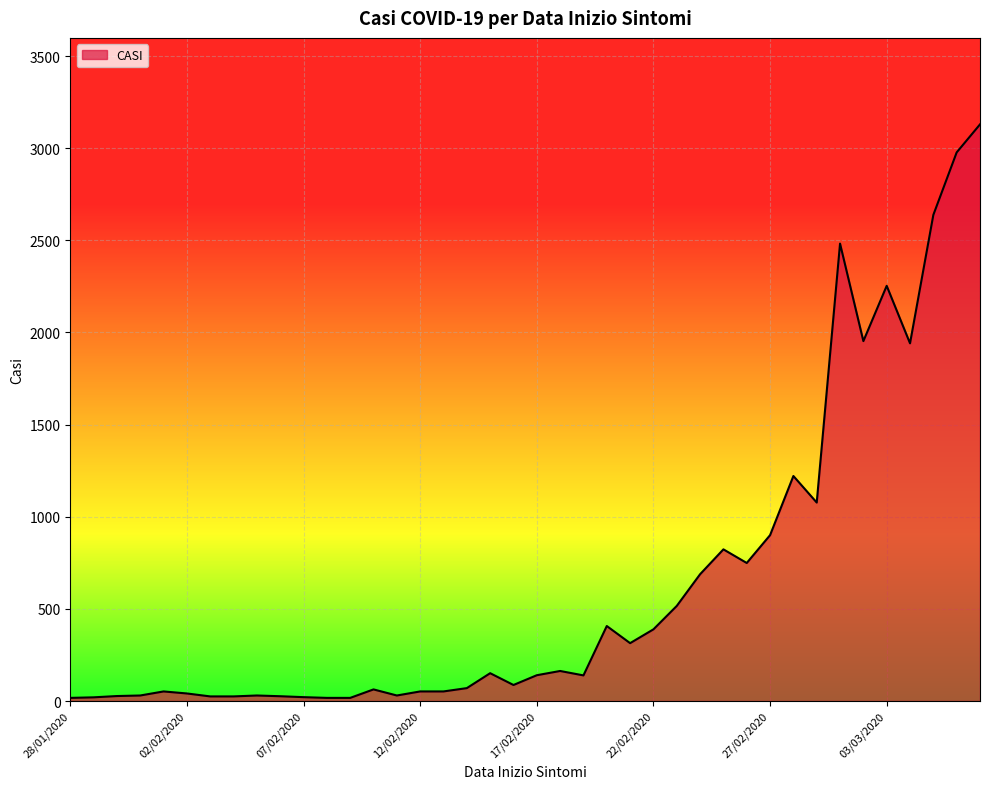

What is the difference between the maximum and minimum values?

3112